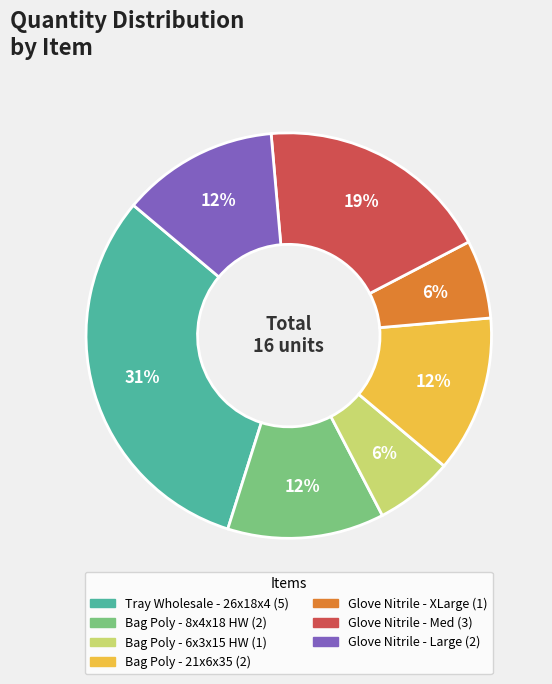

Count the number of slices in the pie.

7